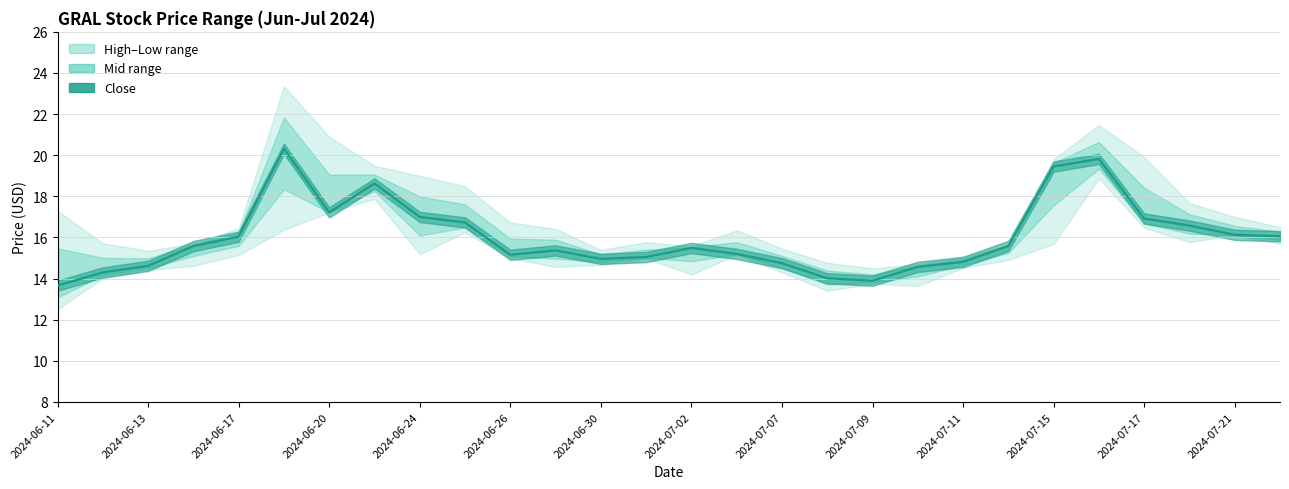

Where is the first local minimum for low?

2024-06-24